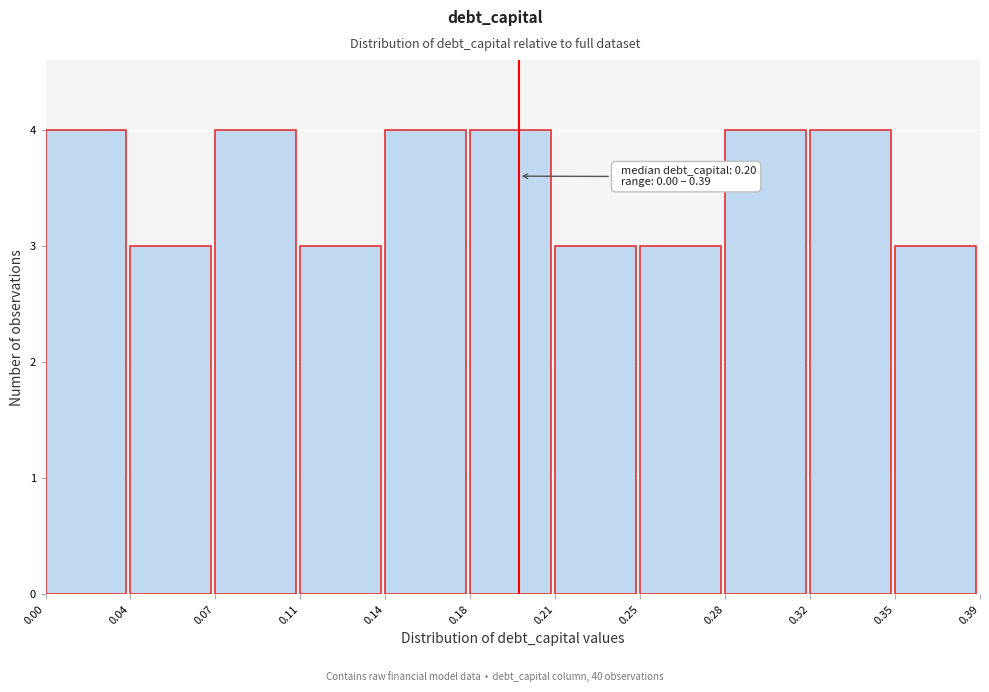

Reading left to right, list all the values displayed in this chart.

0.00=4	0.04=3	0.07=4	0.11=3	0.14=4	0.18=4	0.21=3	0.25=3	0.28=4	0.32=4	0.35=3